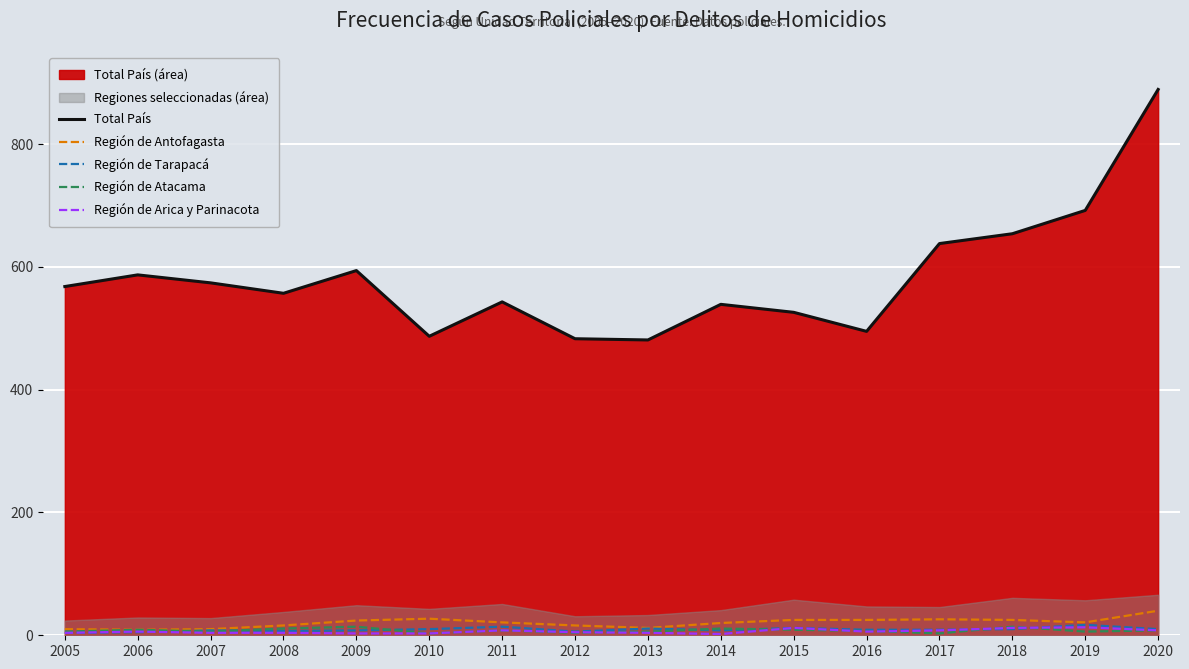

Which has a higher value, 2012 or 2010?

2010